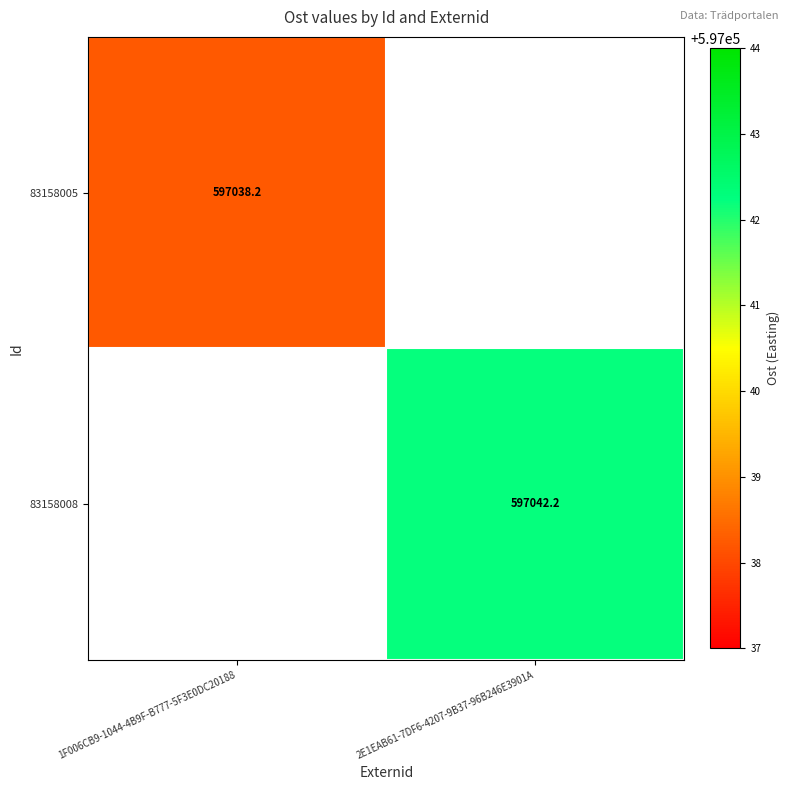

Is the value of 83158005 at 2E1EAB61-7DF6-4207-9B37-96B246E3901A greater than the value of 83158008 at 1F006CB9-1044-4B9F-B777-5F3E0DC20188?

No